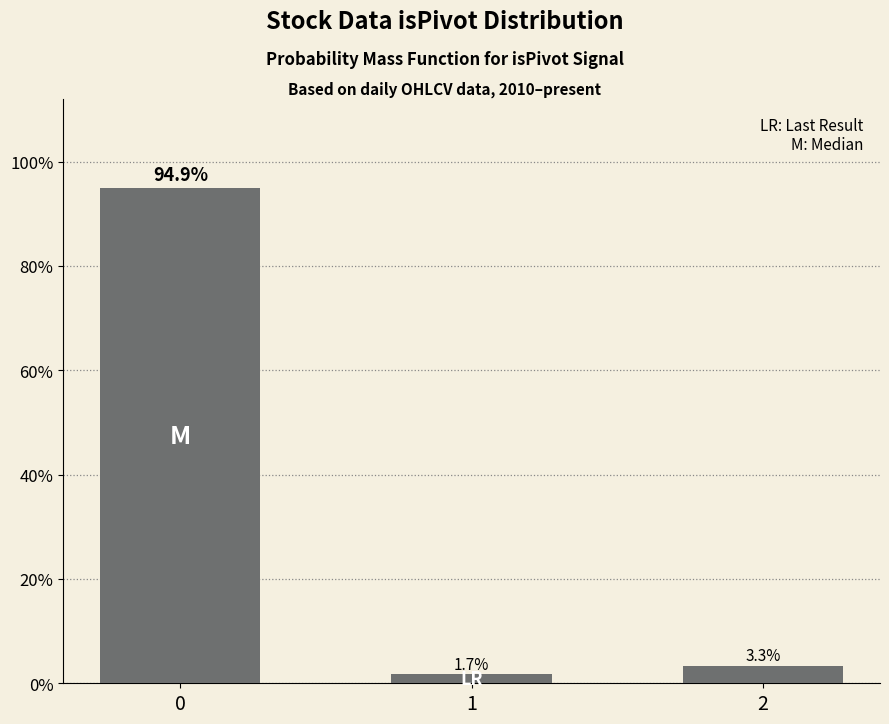

True or false: the data shows 3.3 at 2.

True